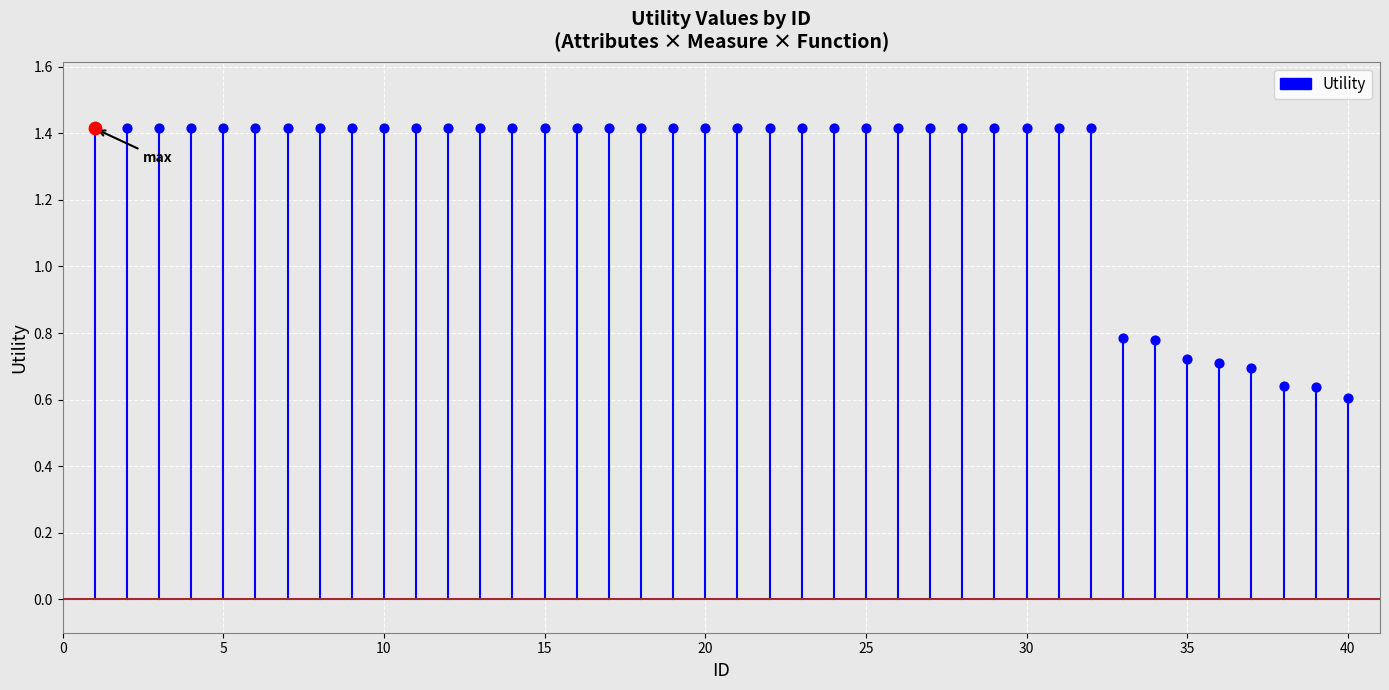

What is the change in value from 0 to 5?

+1.4